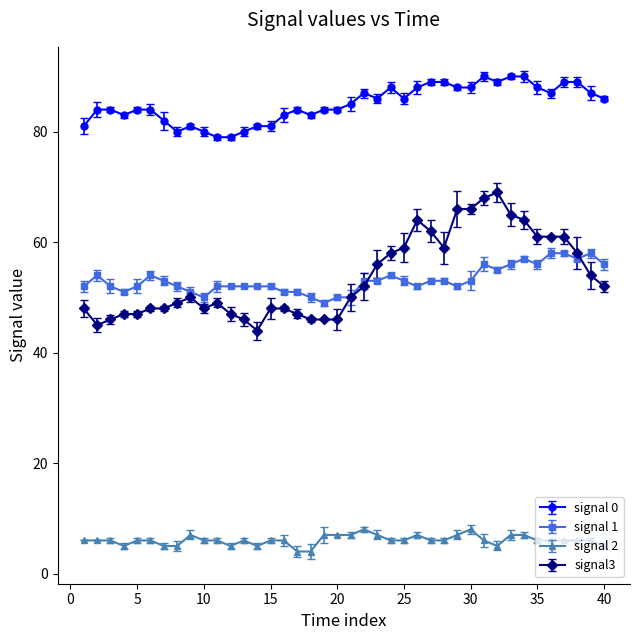

What is the difference between the second highest and second lowest values in the signal 0 series?

11